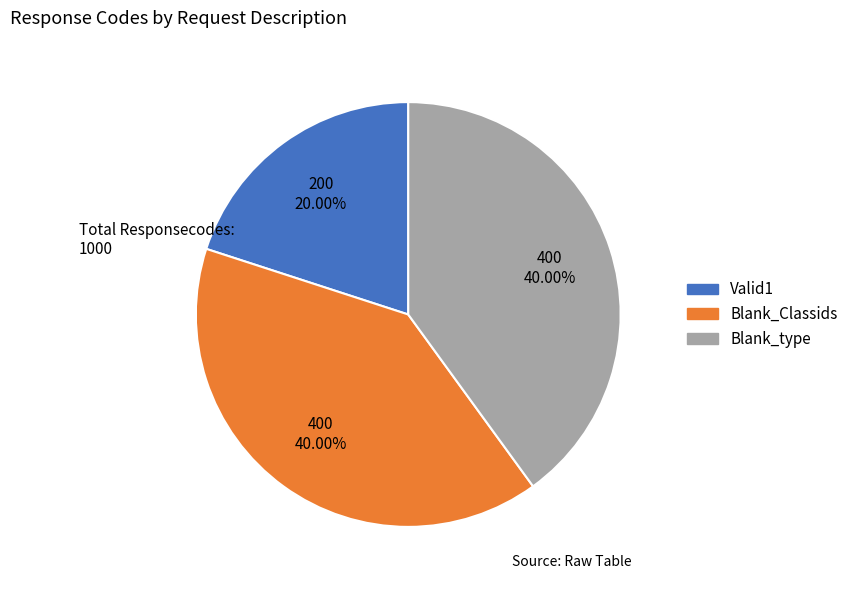

Does Blank_Classids account for over 50% of the chart?

No